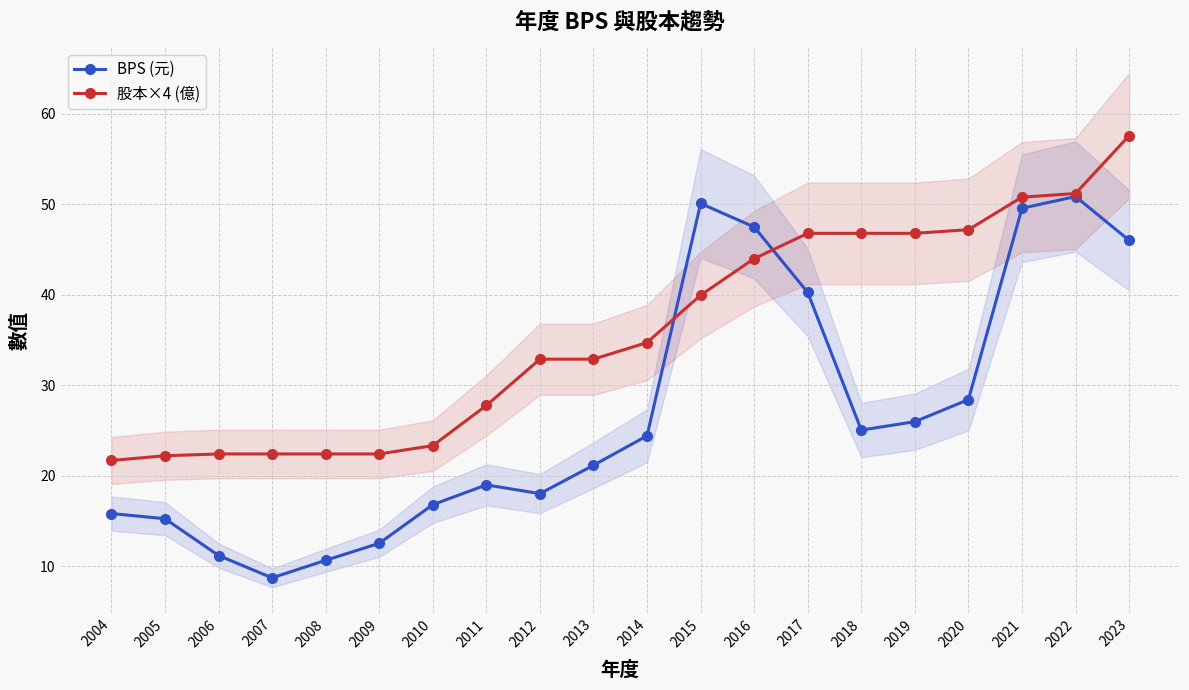

What is the total value across all series at 2009?

34.9